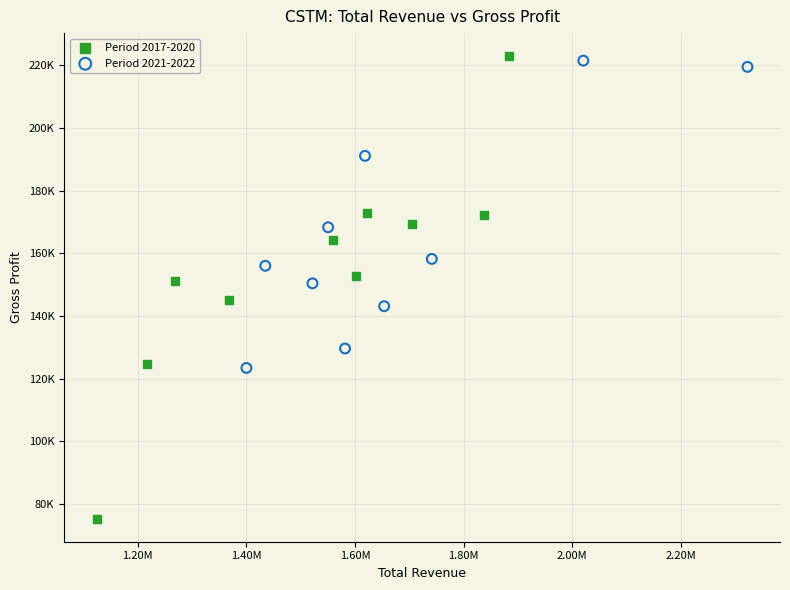

Which series reaches the maximum Y coordinate?

Period 2017-2020